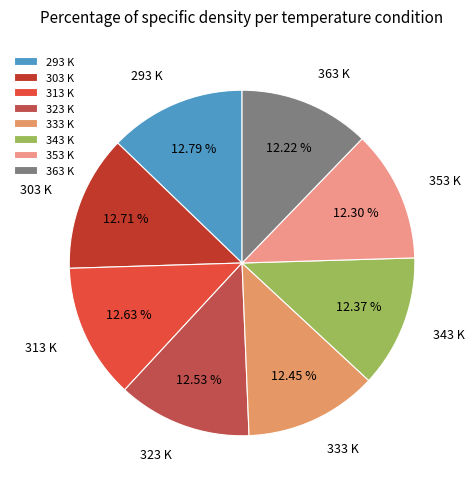

Is 323 K the majority of the pie?

No